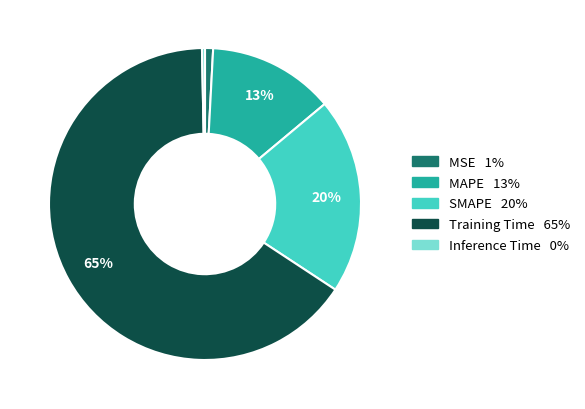

Is it true that SMAPE is 33% of the pie?

False